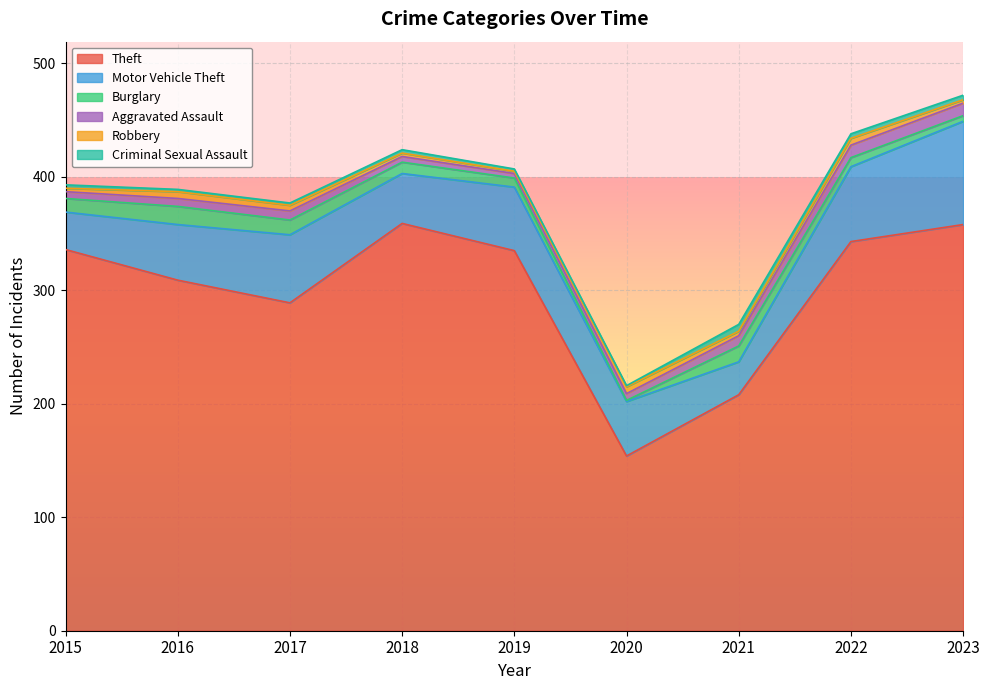

True or false: Motor Vehicle Theft has a value of 91 at 2023.

True